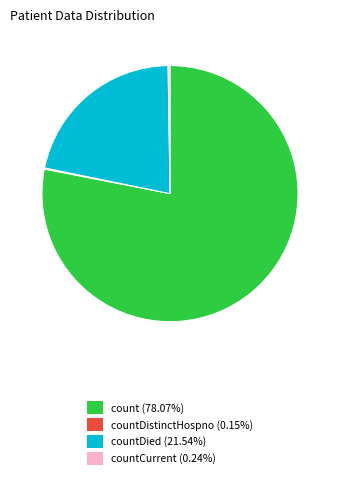

Does any single category account for the majority?

Yes